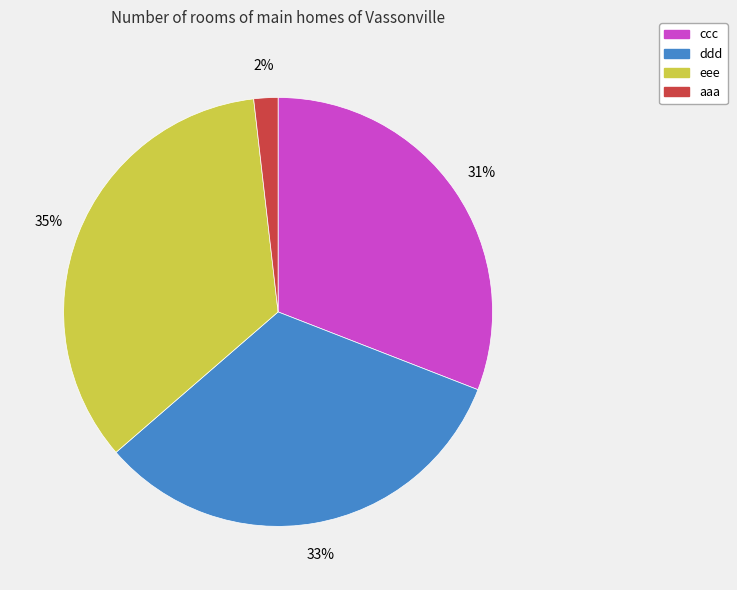

Approximately how many times larger is the value at ccc compared to eee?

0.9